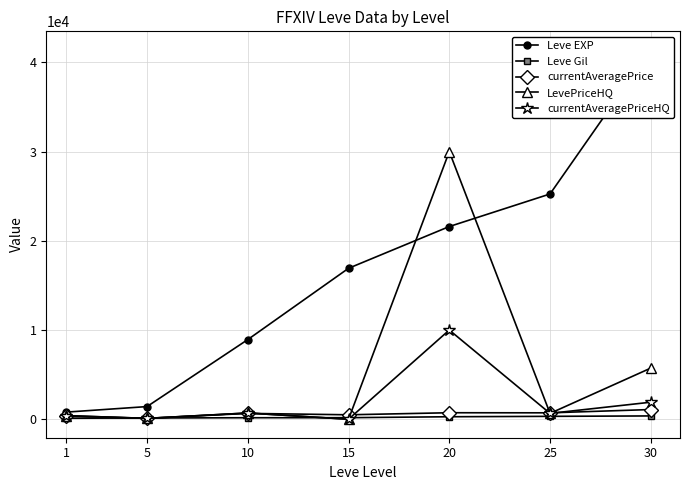

Where does the LevePriceHQ series first go above 658?

10